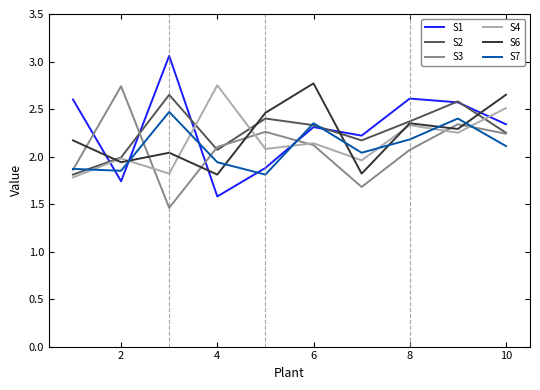

How many times do S4 and S7 cross each other?

7